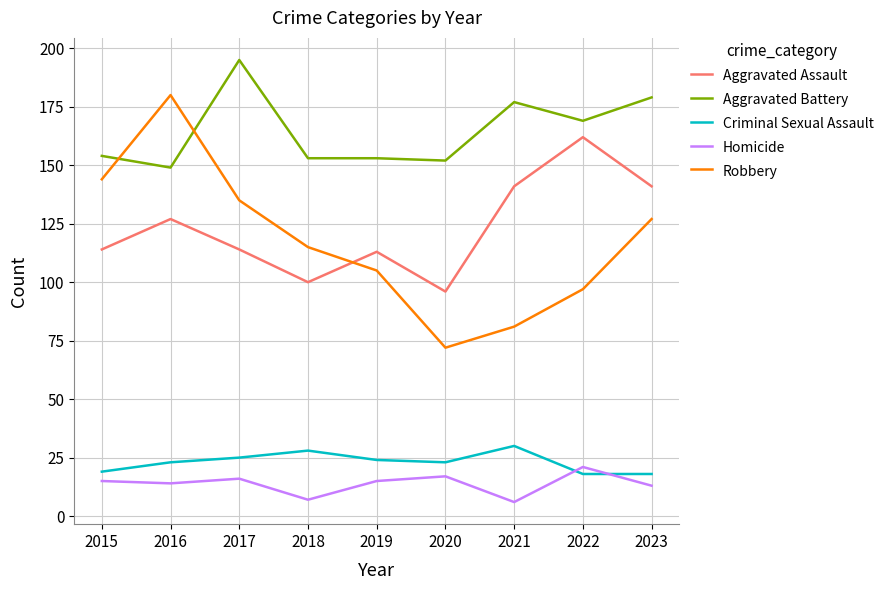

The Aggravated Assault series shows 114 at 2015. True or false?

True